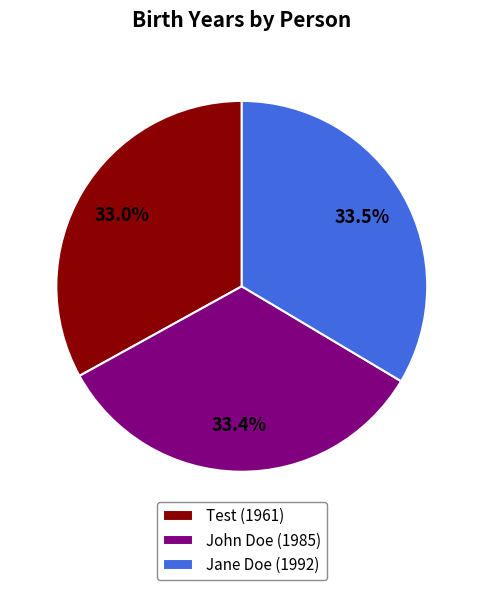

What percentage do Test and Jane Doe together represent?

66.6%